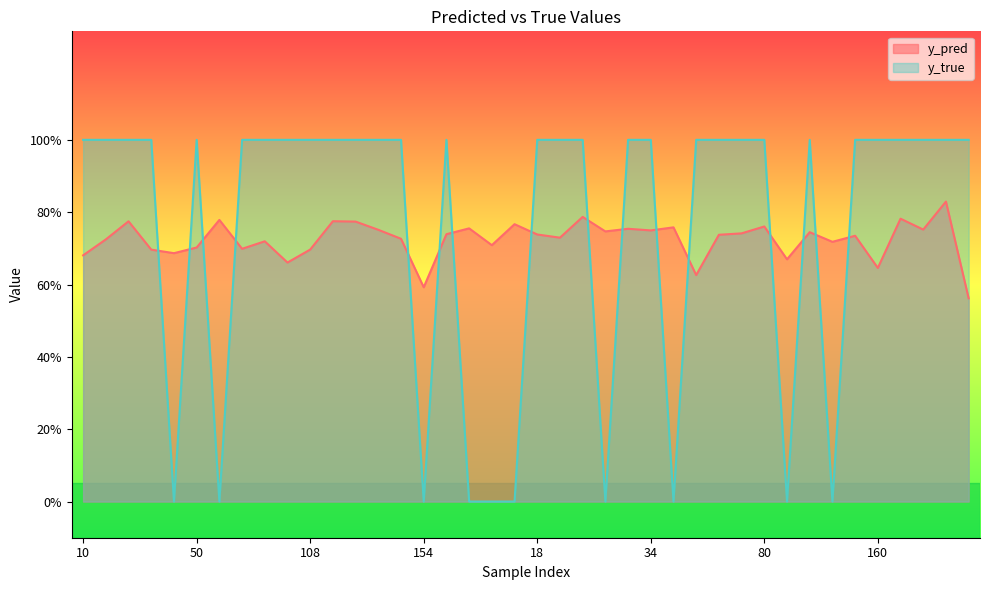

What is the difference between the y_true values at 48 and 34?

1.0